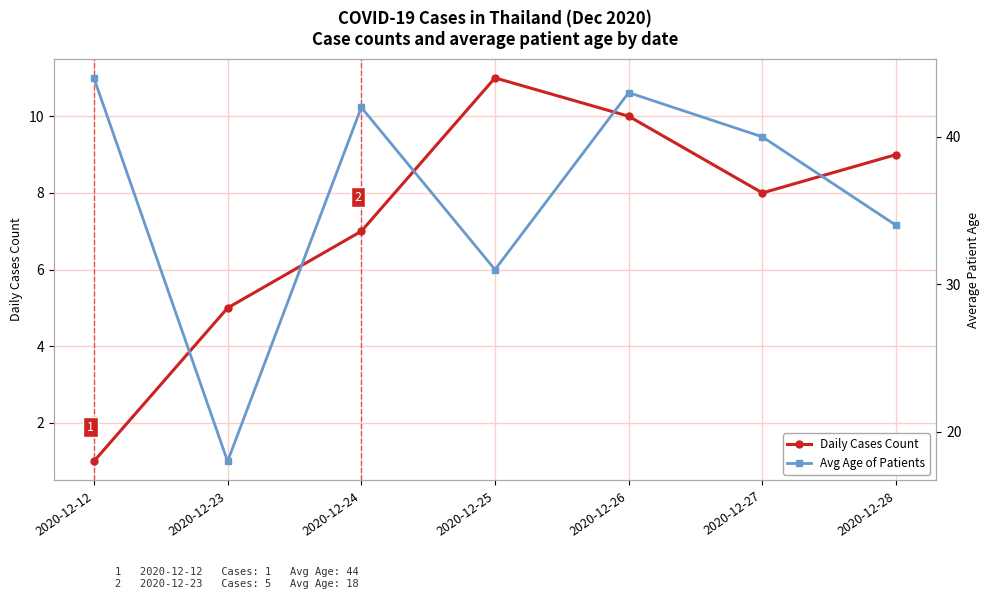

Reading left to right, list all the values displayed in this chart.

Daily Cases Count: 2020-12-12=1	2020-12-23=5	2020-12-24=7	2020-12-25=11	2020-12-26=10	2020-12-27=8	2020-12-28=9
Avg Age of Patients: 2020-12-12=44	2020-12-23=18	2020-12-24=42	2020-12-25=31	2020-12-26=43	2020-12-27=40	2020-12-28=34